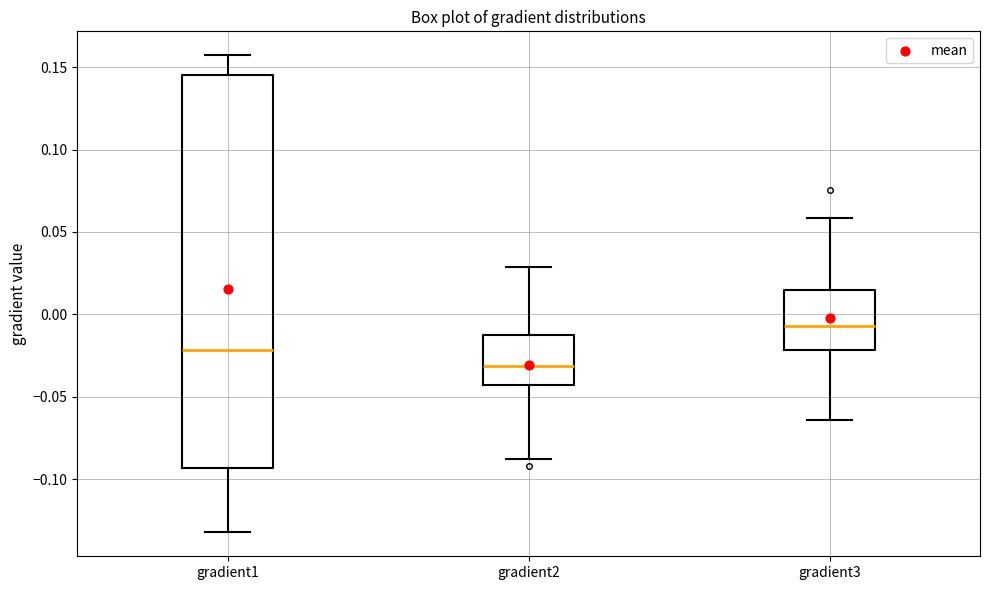

Reading left to right, read every box against the y-axis: the position of its median line, the range the box covers, and the ends of its whiskers. The values are not printed on the chart, so give them approximately, as read against the axis.

gradient1: median -0.020, box -0.095 to 0.145, whiskers -0.130 to 0.155
gradient2: median -0.030, box -0.045 to -0.010, whiskers -0.090 to 0.030
gradient3: median -0.005, box -0.020 to 0.015, whiskers -0.065 to 0.060